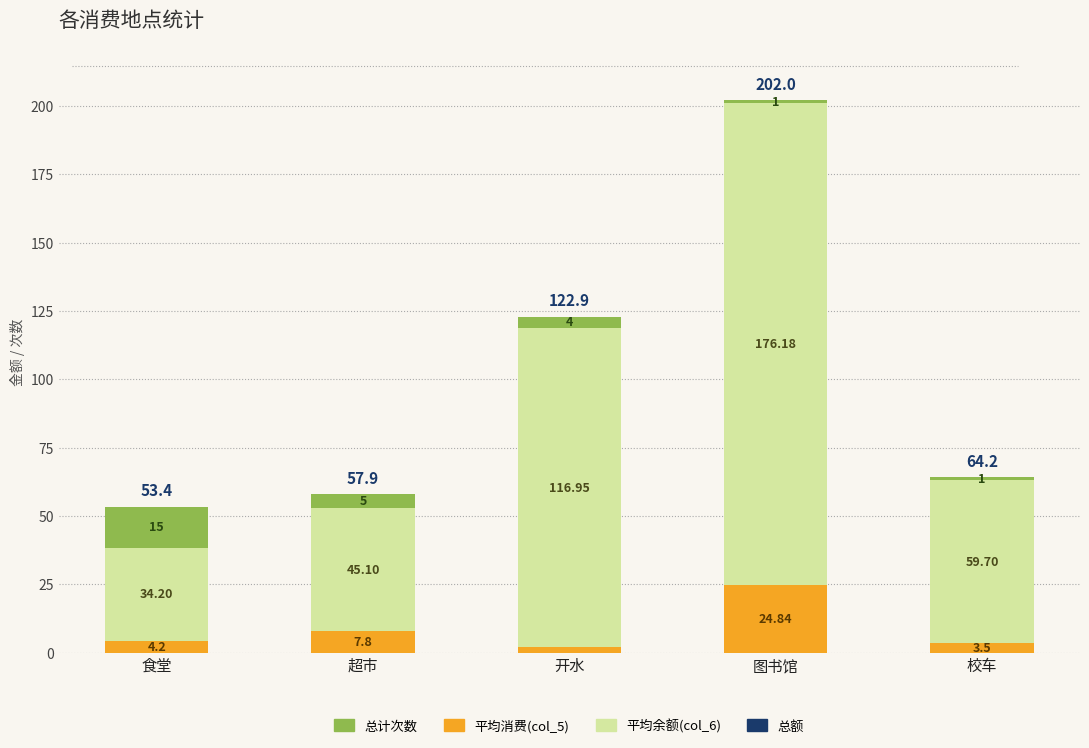

At which category is the sum across all series the highest?

图书馆